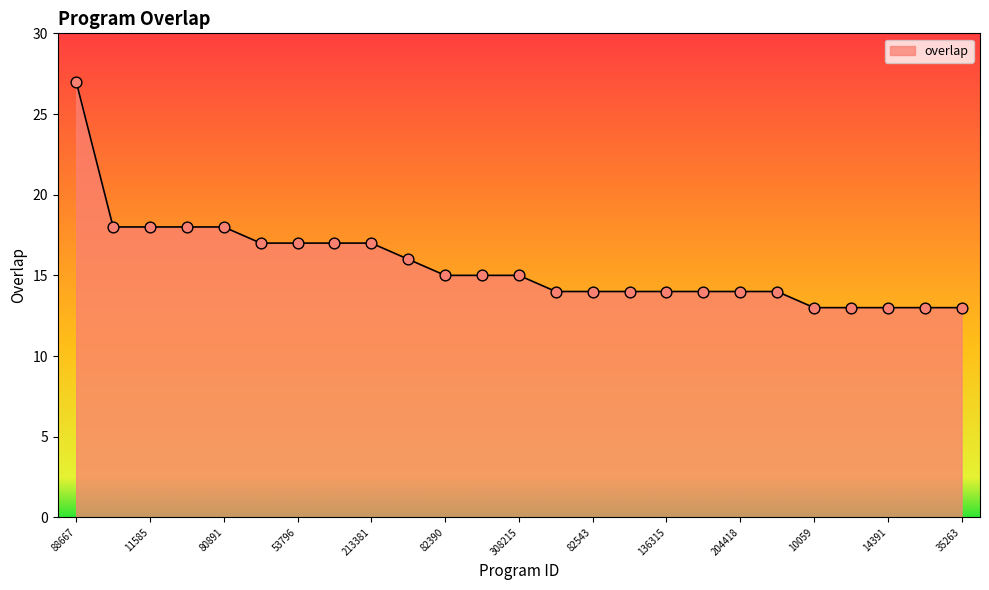

What is the greatest value displayed?

27